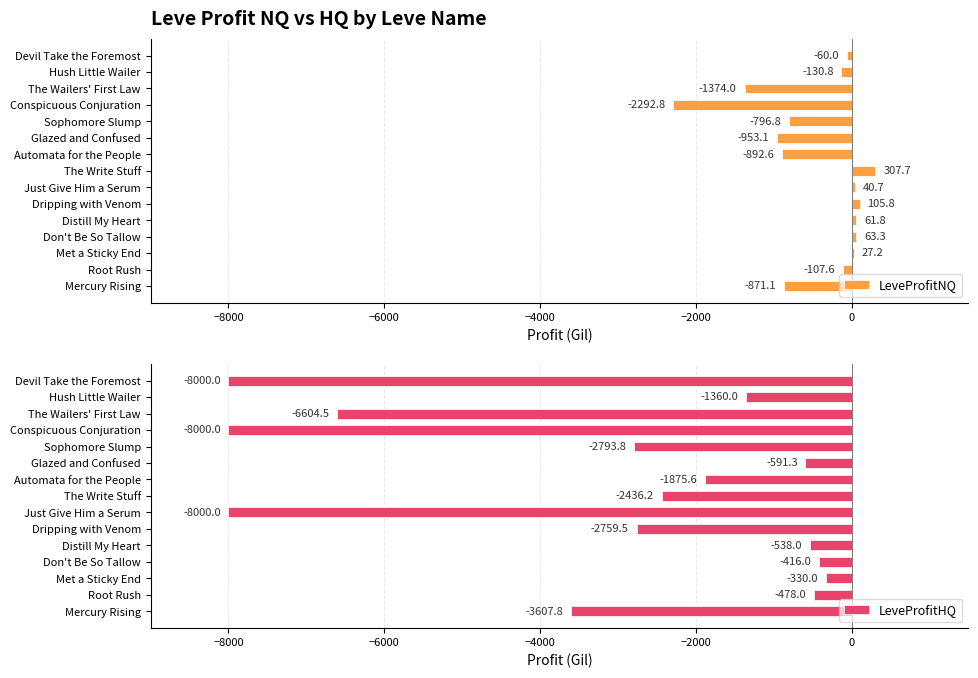

List the series in order of their peak value, highest first.

LeveProfitNQ, LeveProfitHQ